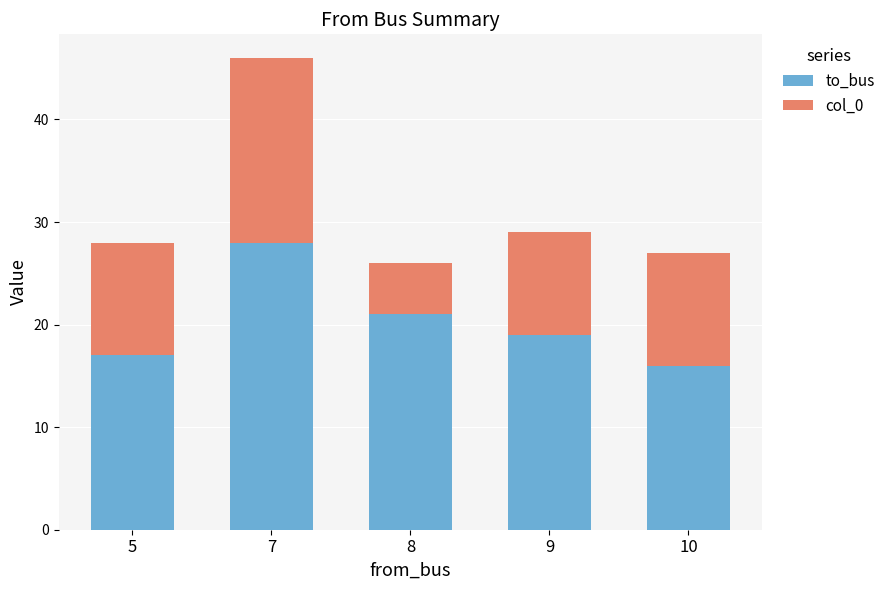

What is the difference between the to_bus values at 10 and 7?

12